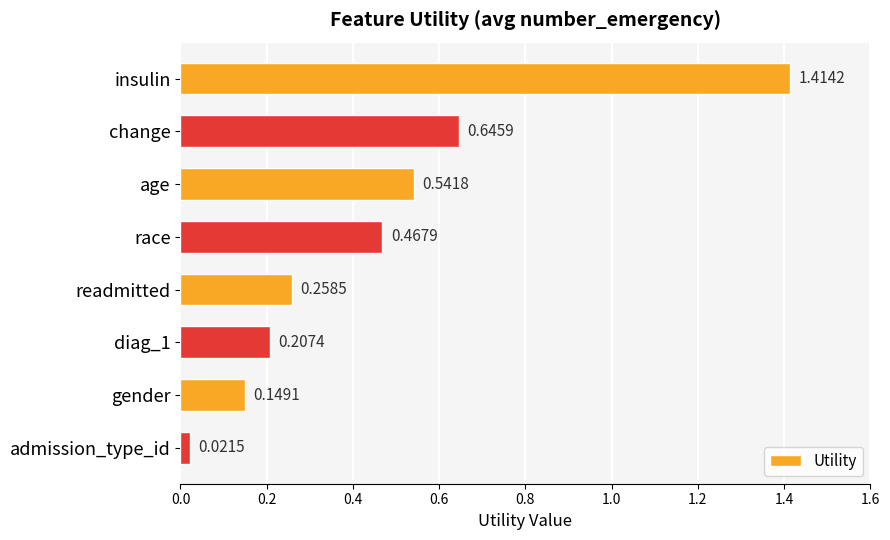

Between race and diag_1, which is larger?

race